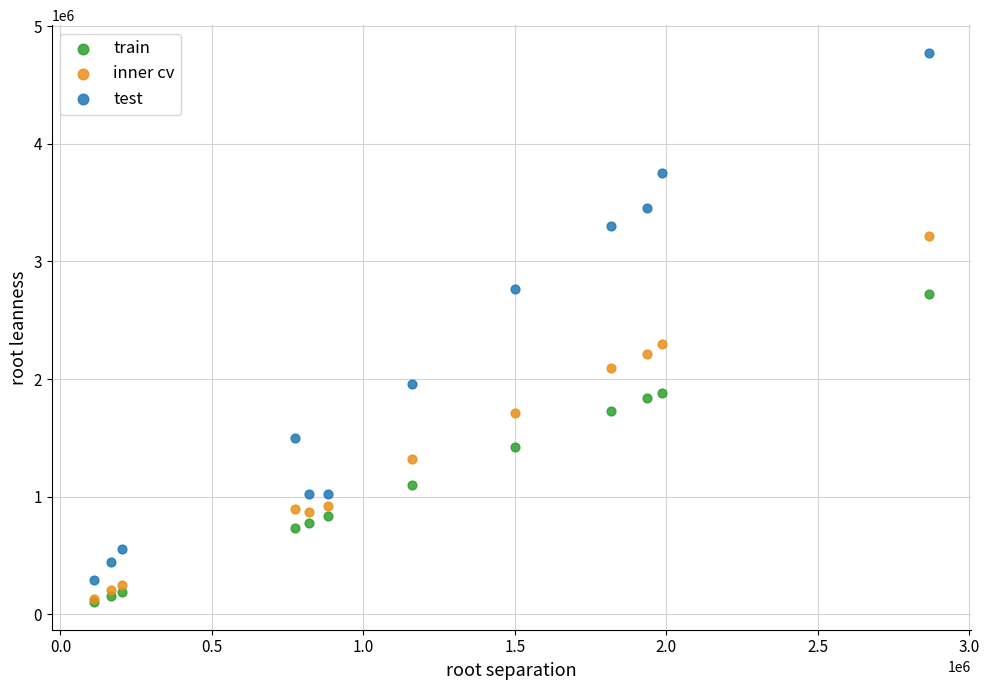

Across all series, what Y value is closest to 2439174?

2297563.8